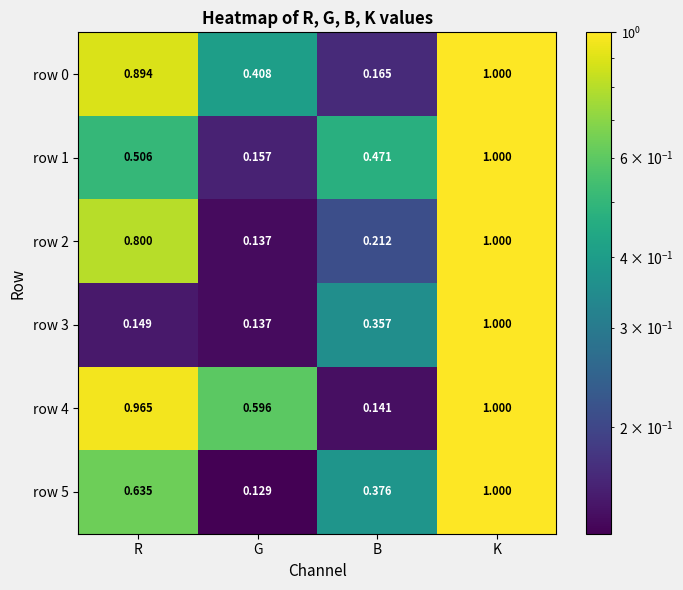

How many categories are shown in the chart?

4